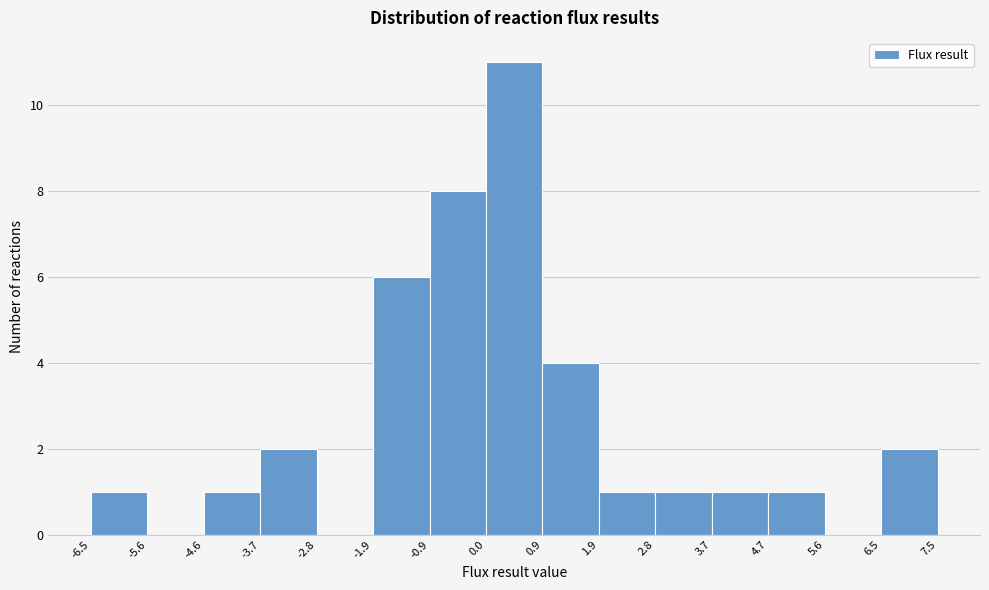

Reading left to right, list every bar in this chart as the range it spans on the x-axis followed by its height. The values are not printed on the chart, so give them approximately, as read against the axis.

-6.5 to -5.6: 1
-5.6 to -4.6: 0
-4.6 to -3.7: 1
-3.7 to -2.8: 2
-2.8 to -1.9: 0
-1.9 to -0.9: 6
-0.9 to 0.0: 8
0.0 to 0.9: 11
0.9 to 1.9: 4
1.9 to 2.8: 1
2.8 to 3.7: 1
3.7 to 4.7: 1
4.7 to 5.6: 1
5.6 to 6.5: 0
6.5 to 7.5: 2